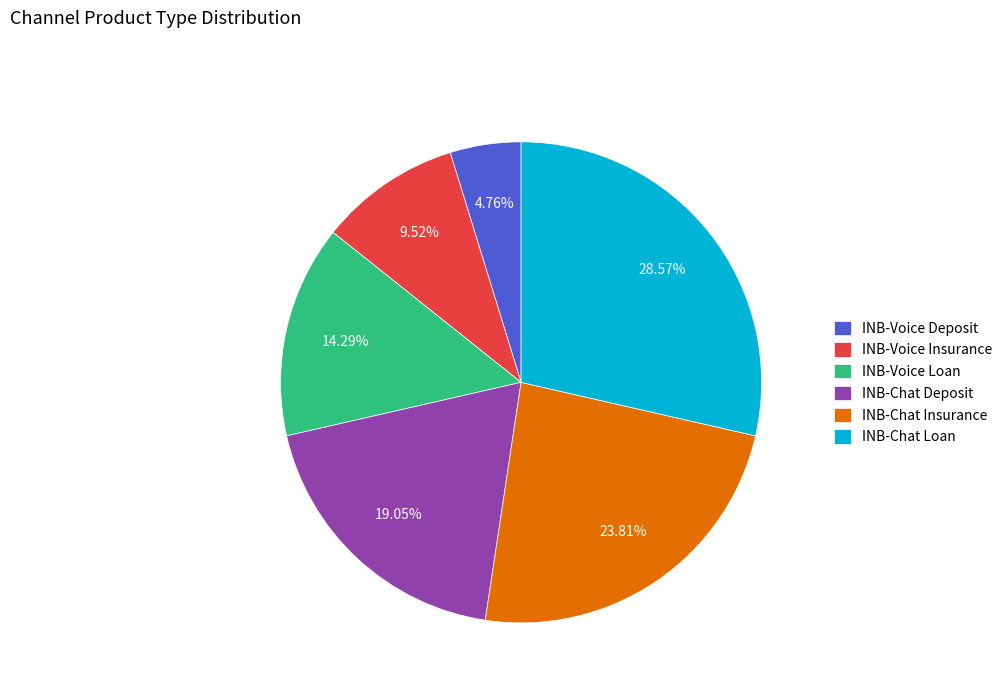

Count the number of slices in the pie.

6